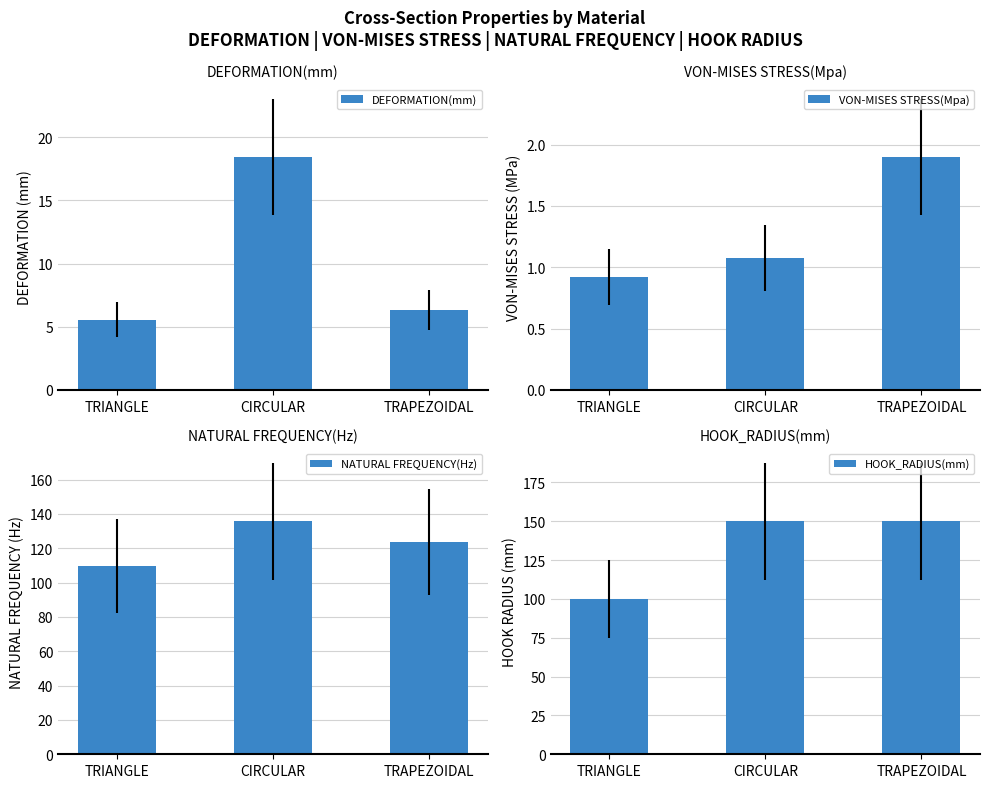

What is the difference between the DEFORMATION(mm) values at TRAPEZOIDAL and TRIANGLE?

0.8